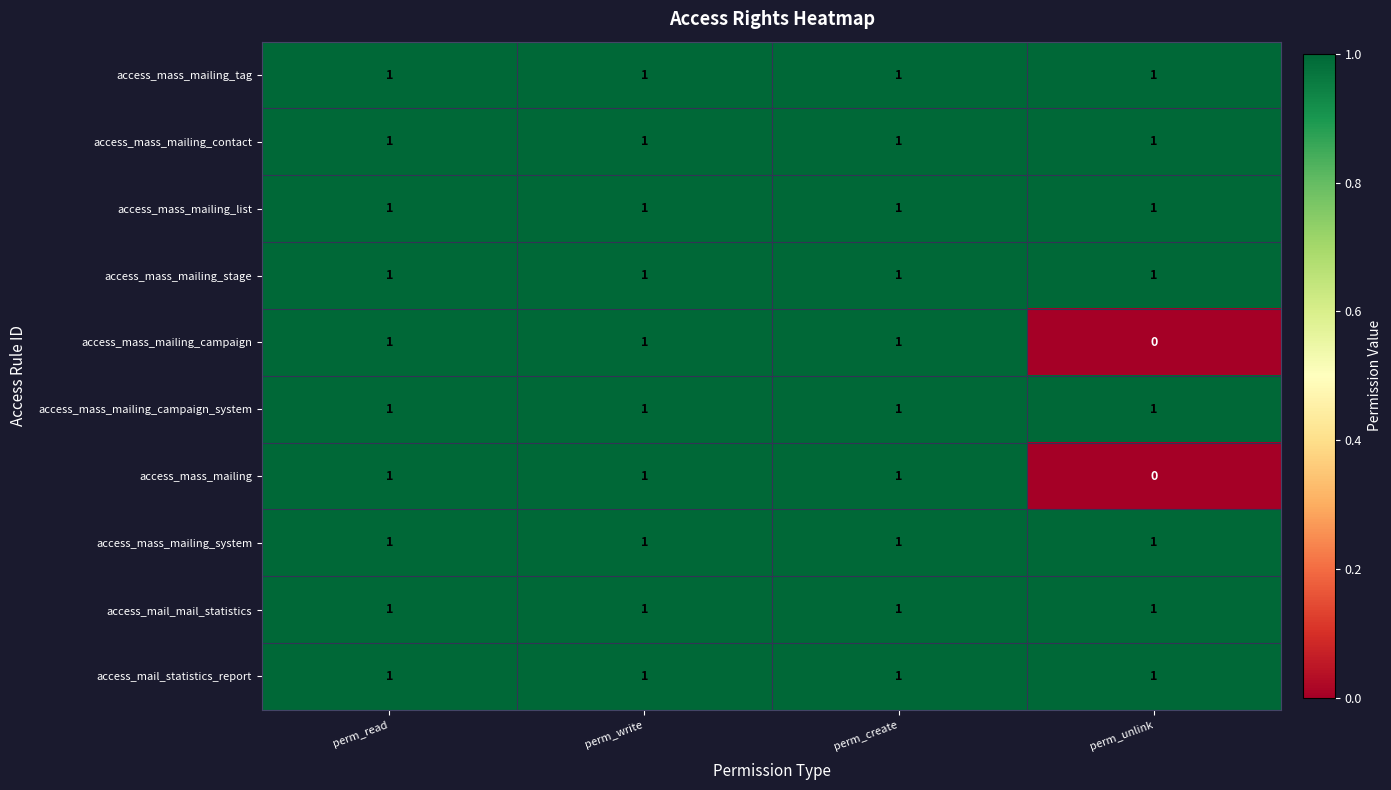

What is the total value across all series at perm_write?

10